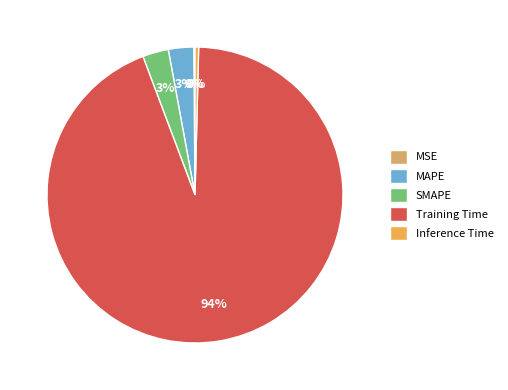

To the nearest percent, what is the difference between the largest and smallest slice percentages?

94%